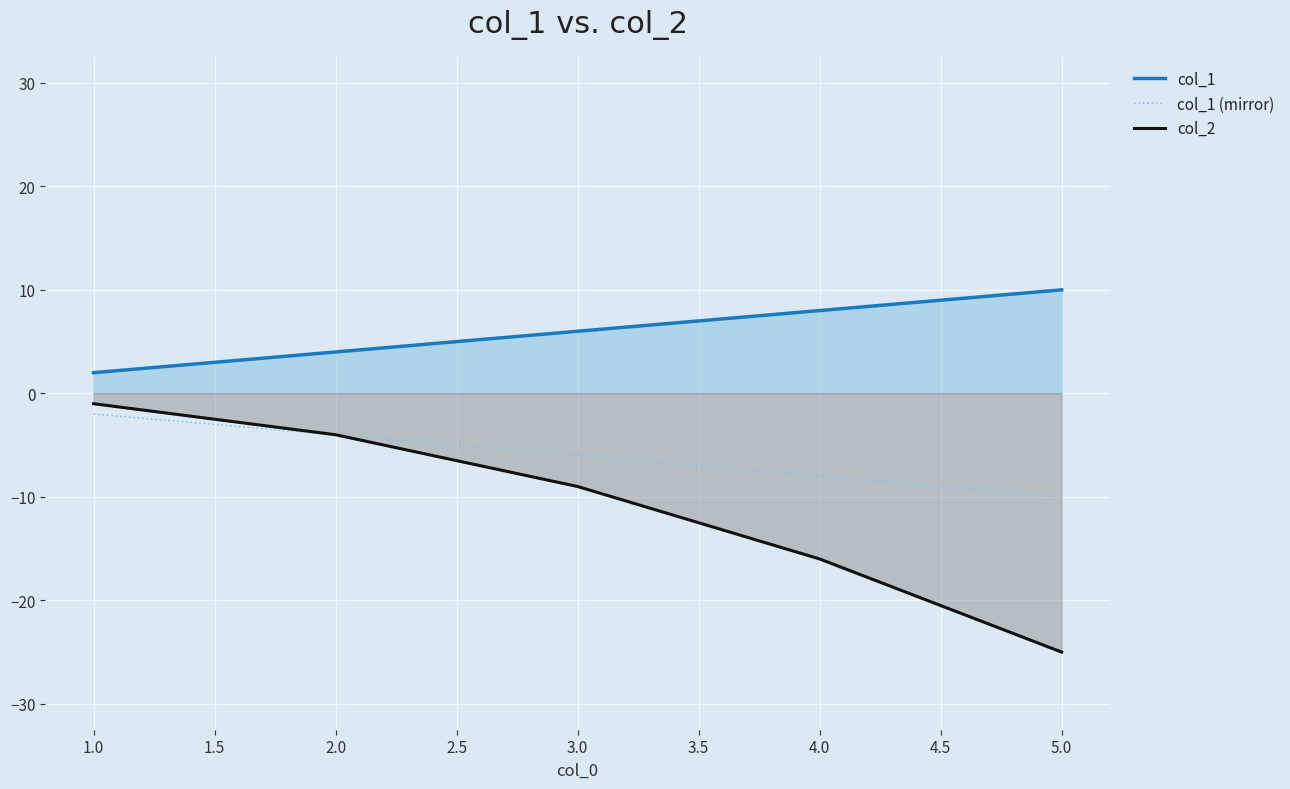

List the series in order of their overall mean, lowest first.

col_2, col_1 (mirror), col_1